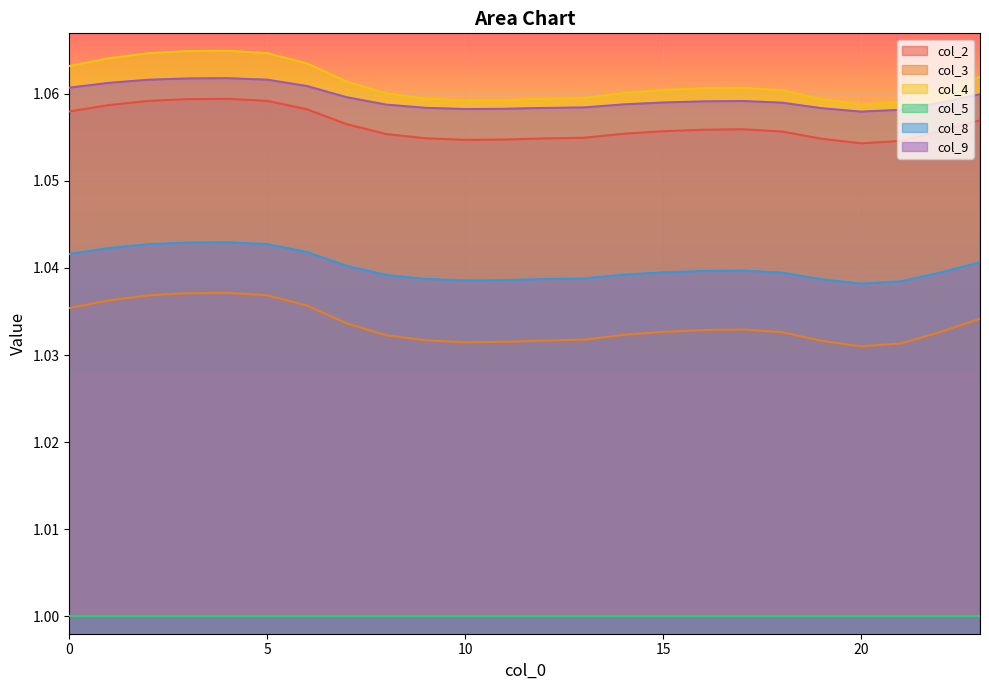

How many interior local peaks does the col_8 series have?

2